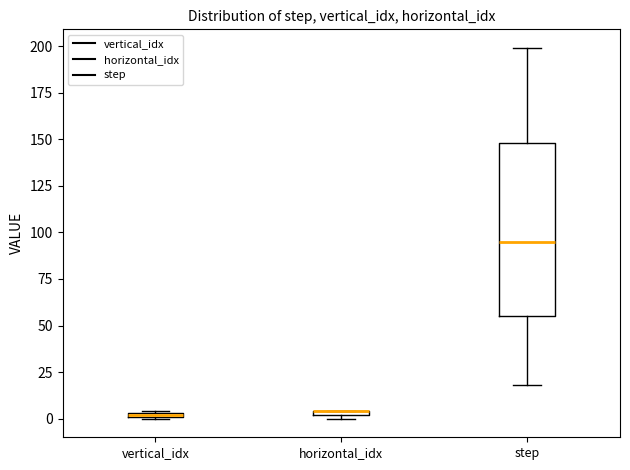

Comparing the boxes themselves (not the whiskers), which one is the tallest?

step